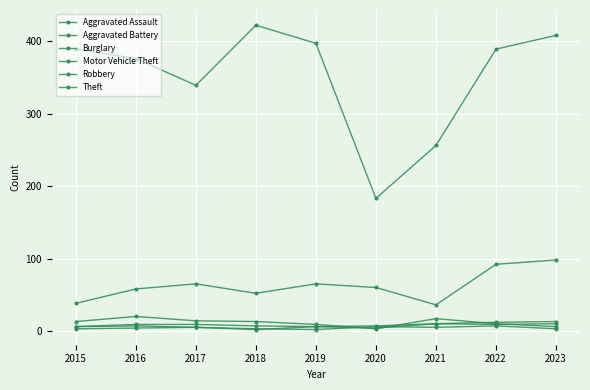

How many categories are shown in the chart?

9